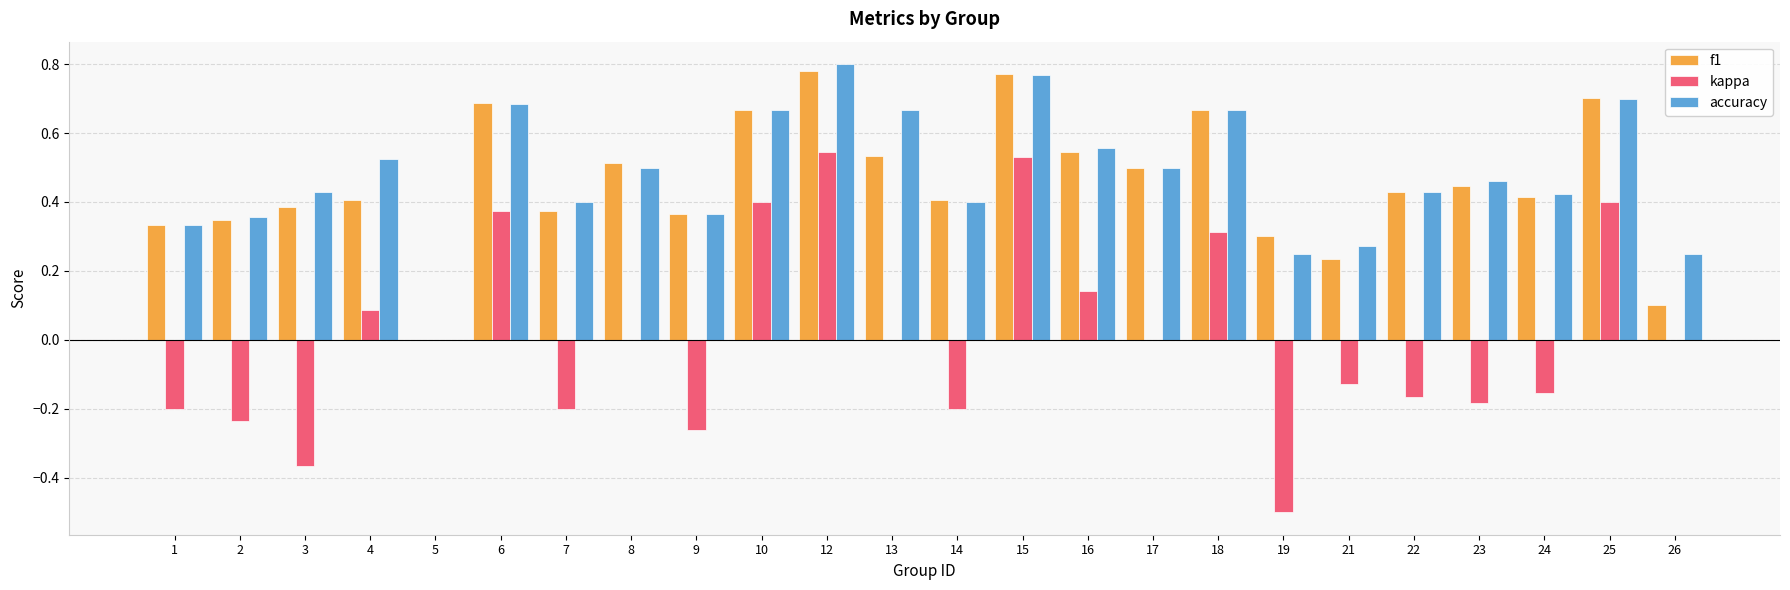

Which series has the widest spread of values?

kappa